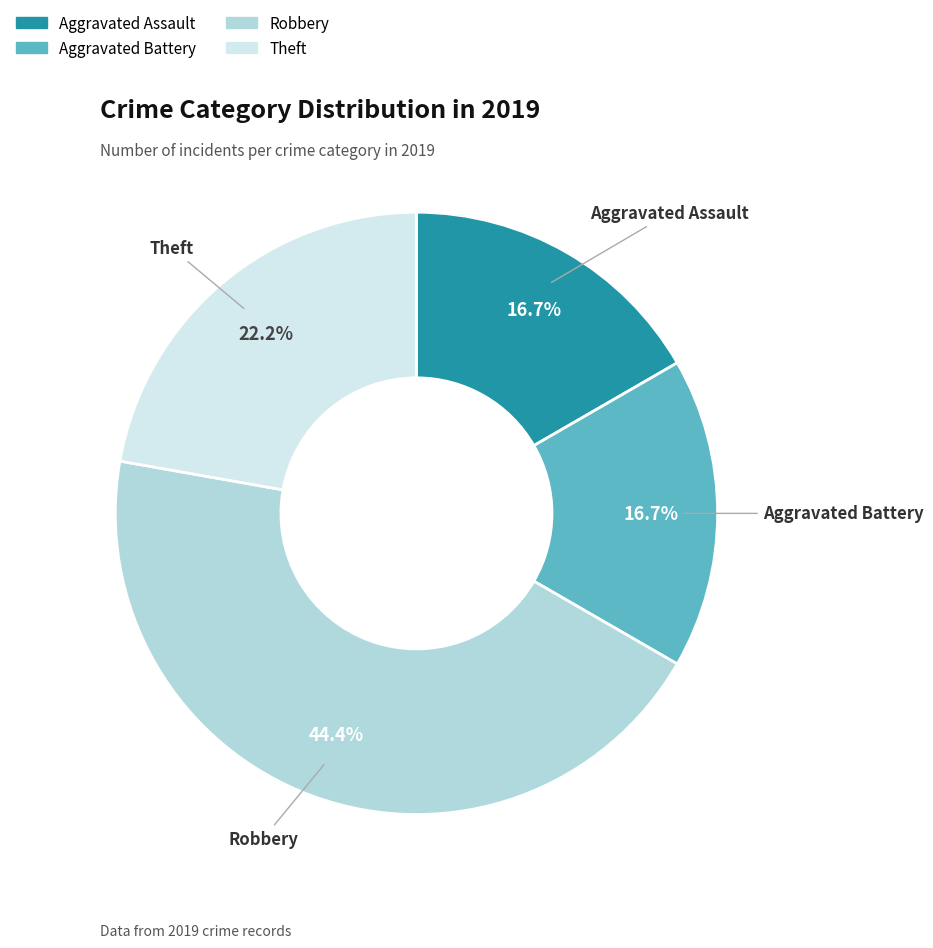

Does Theft account for over 50% of the chart?

No